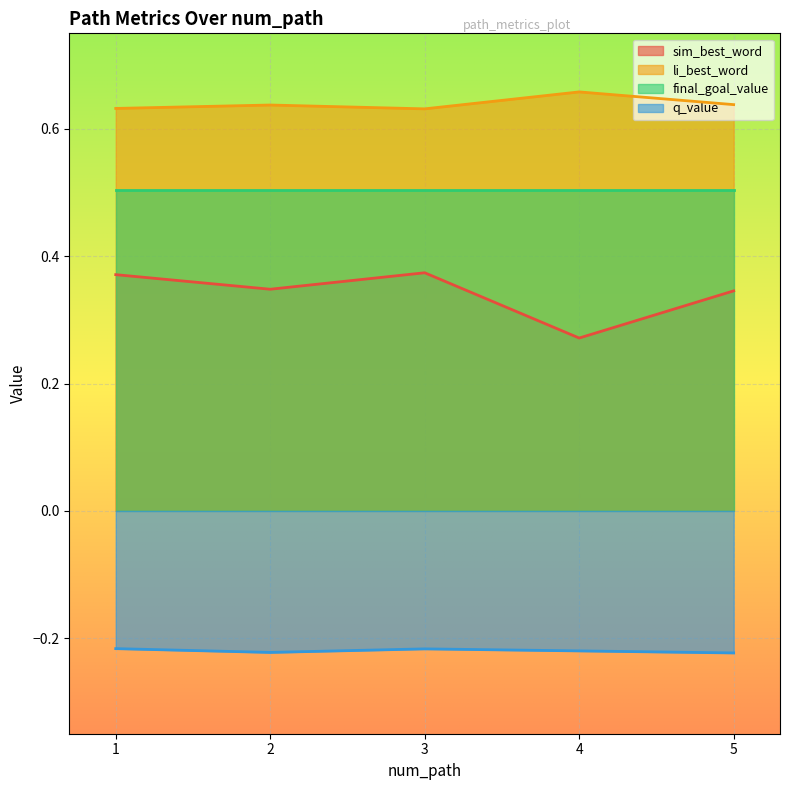

Where is sim_best_word nearest to the value 0?

4